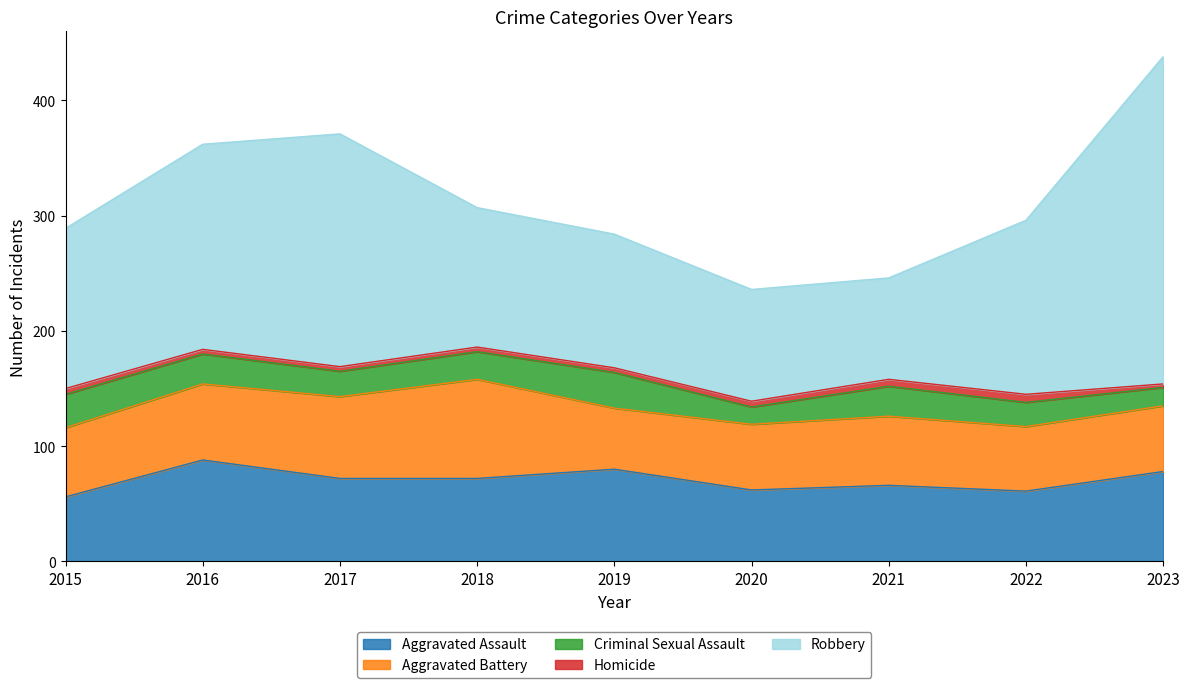

The Robbery series shows 88 at 2021. True or false?

True